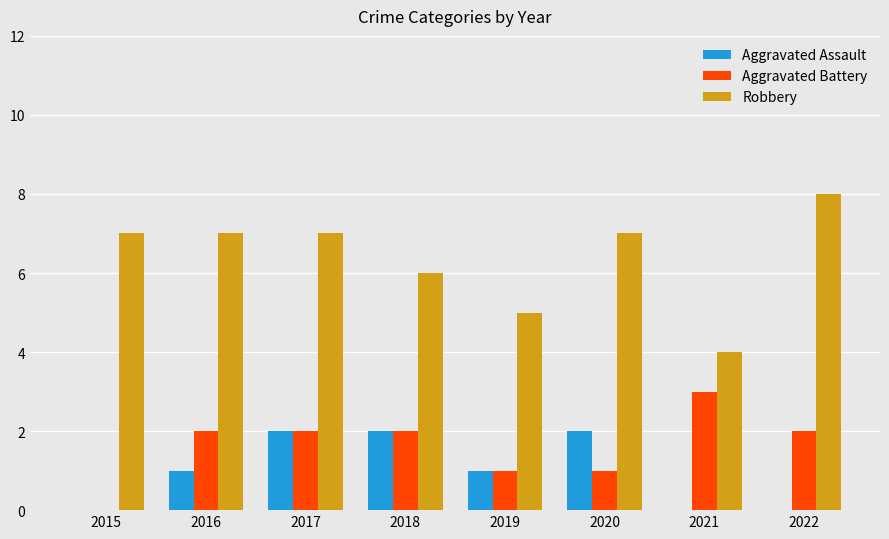

What is the difference between the Aggravated Battery values at 2019 and 2015?

1